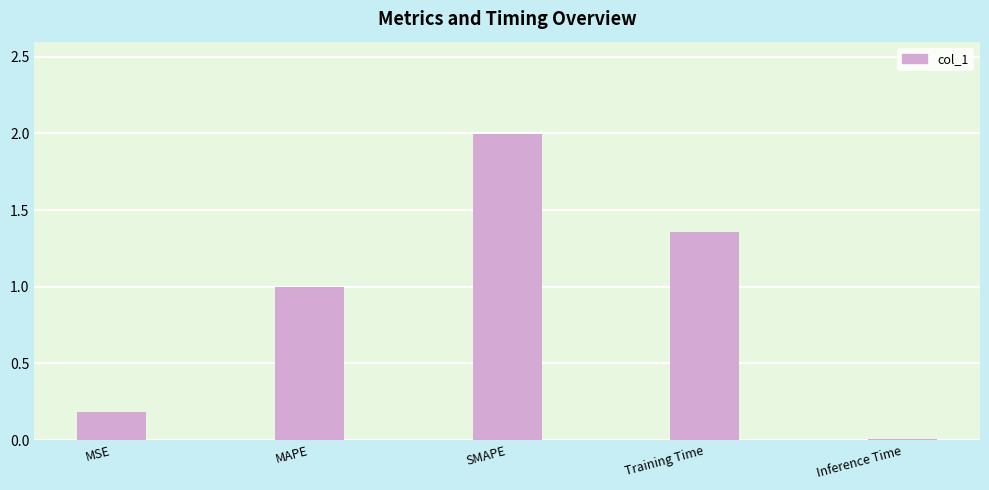

The chart shows a value of 0.6 at MAPE. True or false?

False